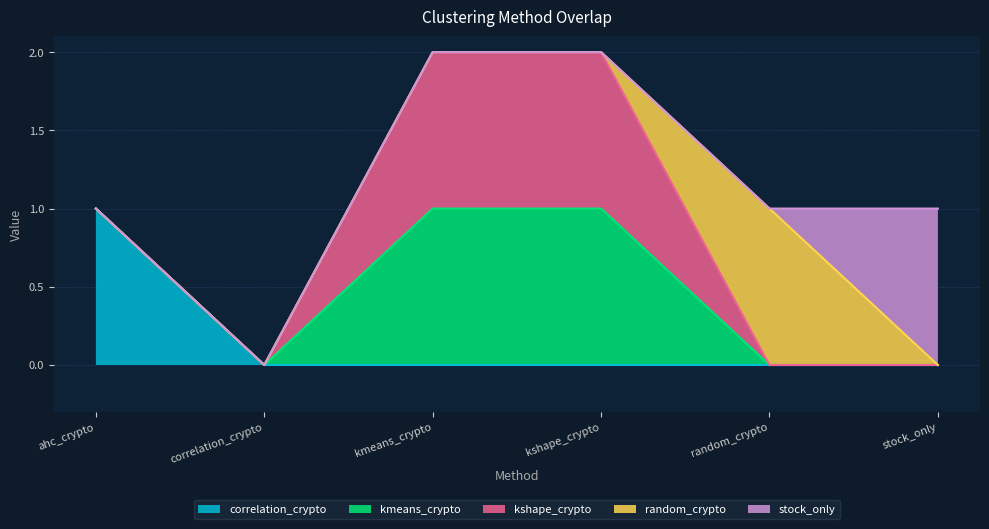

Rank the series at correlation_crypto from highest to lowest value.

correlation_crypto, kmeans_crypto, kshape_crypto, random_crypto, stock_only